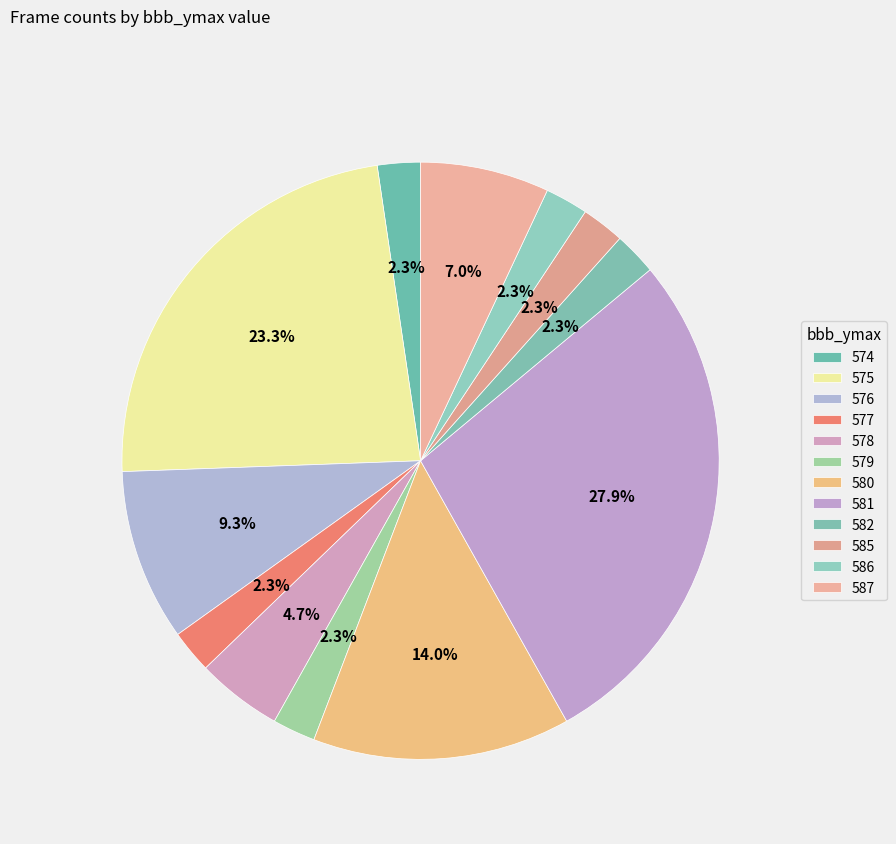

Which slice is the largest?

581